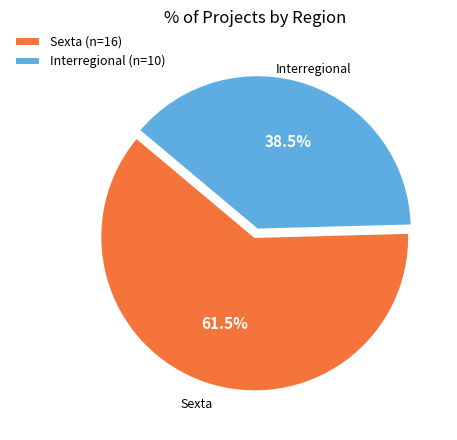

Is there any slice that represents more than half of the pie?

Yes